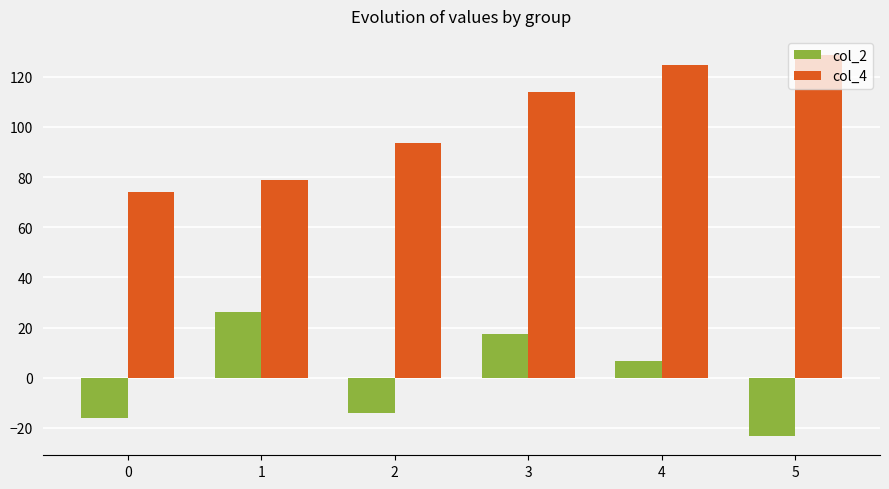

What is the approximate value of col_2 at 3?

17.4